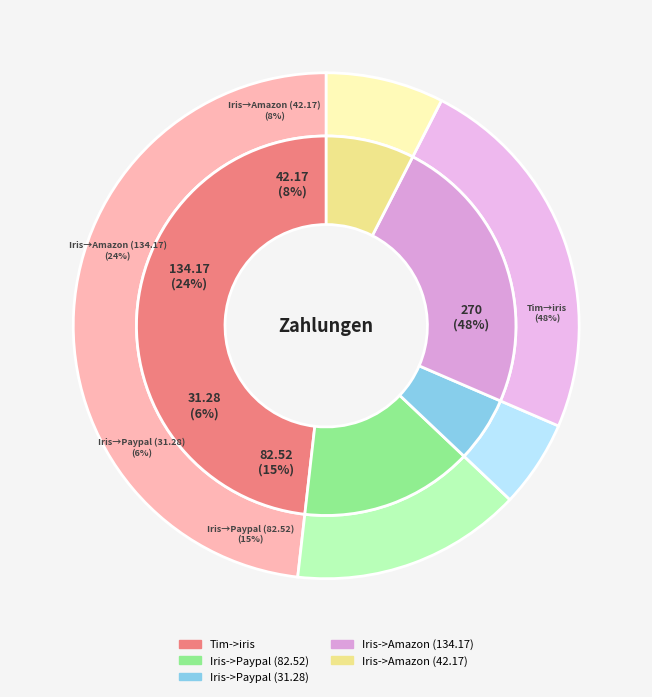

How many slices are in this pie chart?

5